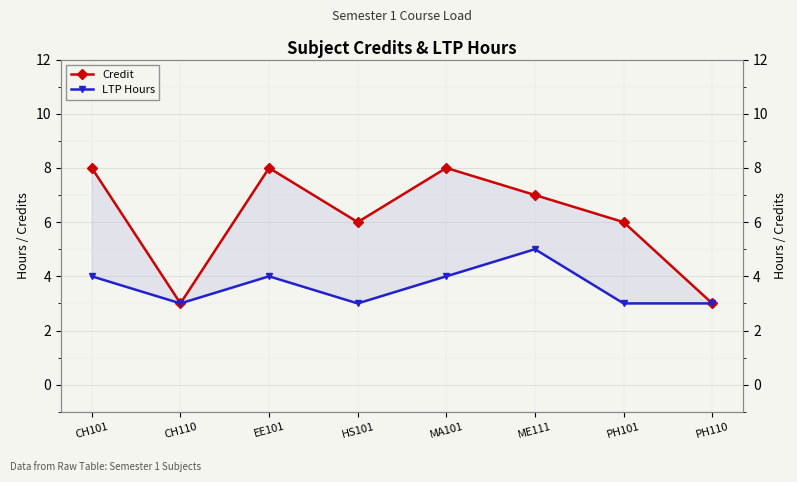

What position from the right is CH110?

7